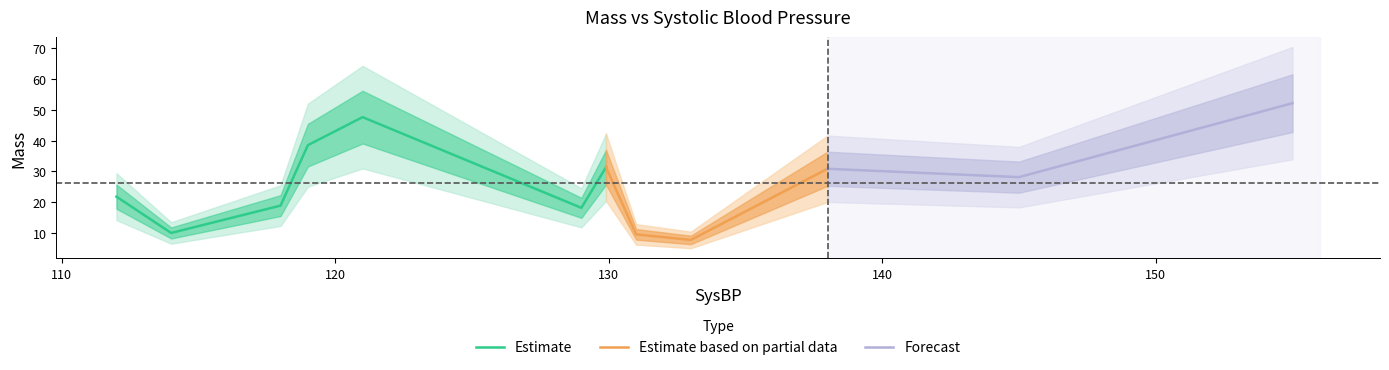

Which label corresponds to the smallest value in the chart?

133